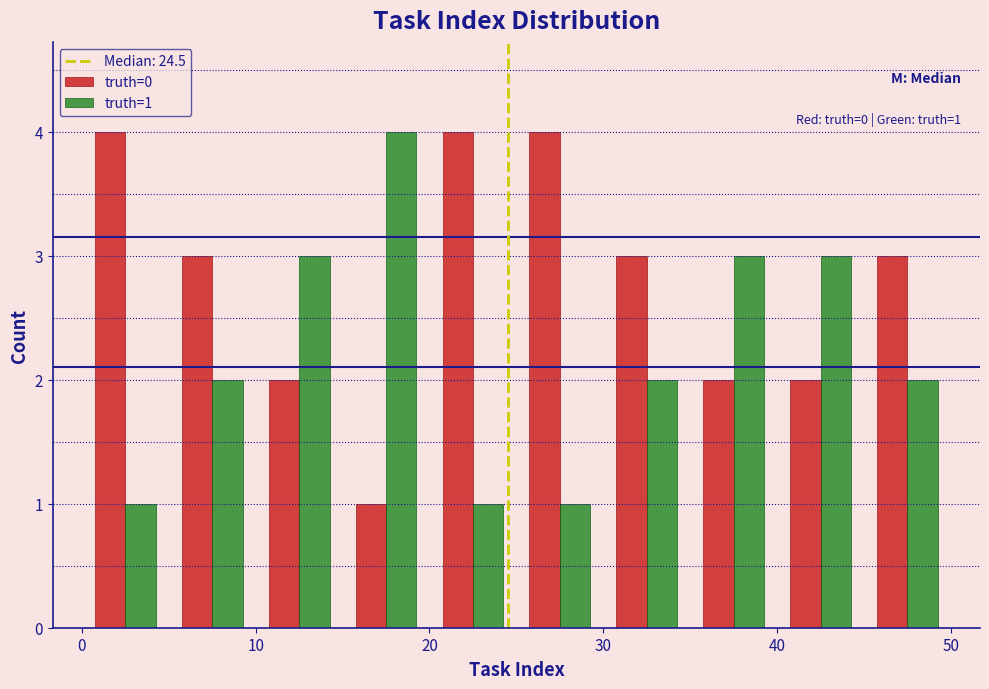

In the truth=1 series, which range on the x-axis has the tallest bar?

15 to 20